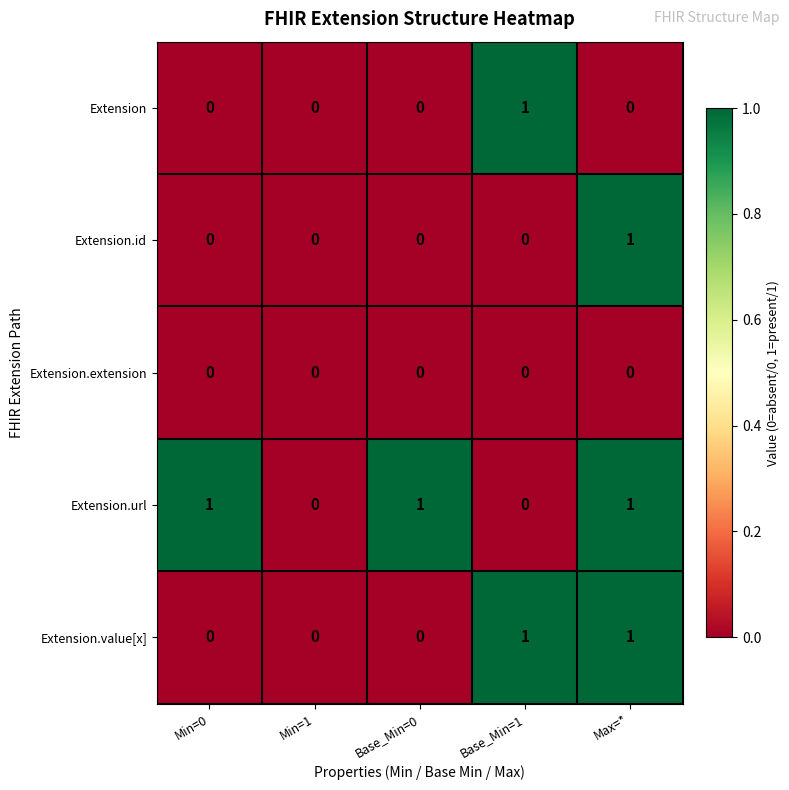

Reading left to right, extract all data points from this chart.

Extension: Min=0=0	Min=1=0	Base_Min=0=0	Base_Min=1=1	Max=*=0
Extension.id: Min=0=0	Min=1=0	Base_Min=0=0	Base_Min=1=0	Max=*=1
Extension.extension: Min=0=0	Min=1=0	Base_Min=0=0	Base_Min=1=0	Max=*=0
Extension.url: Min=0=1	Min=1=0	Base_Min=0=1	Base_Min=1=0	Max=*=1
Extension.value[x]: Min=0=0	Min=1=0	Base_Min=0=0	Base_Min=1=1	Max=*=1